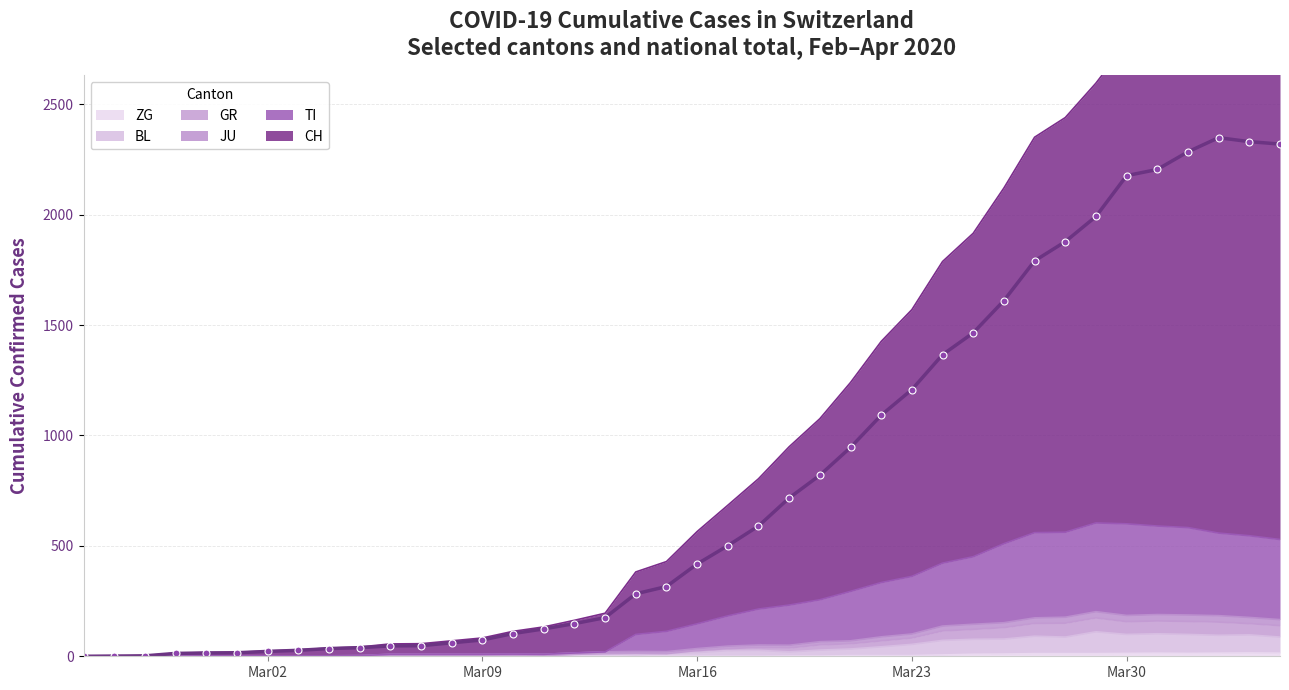

True or false: ZG has a value of 3 at Mar23.

True